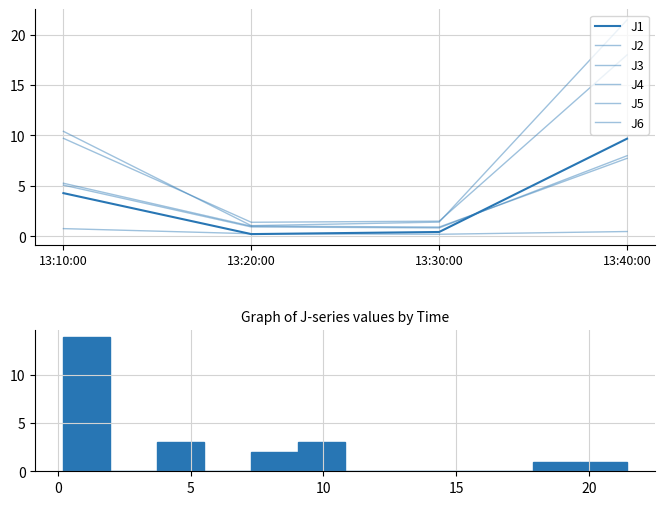

Is this an area chart (filled region under the line)?

No